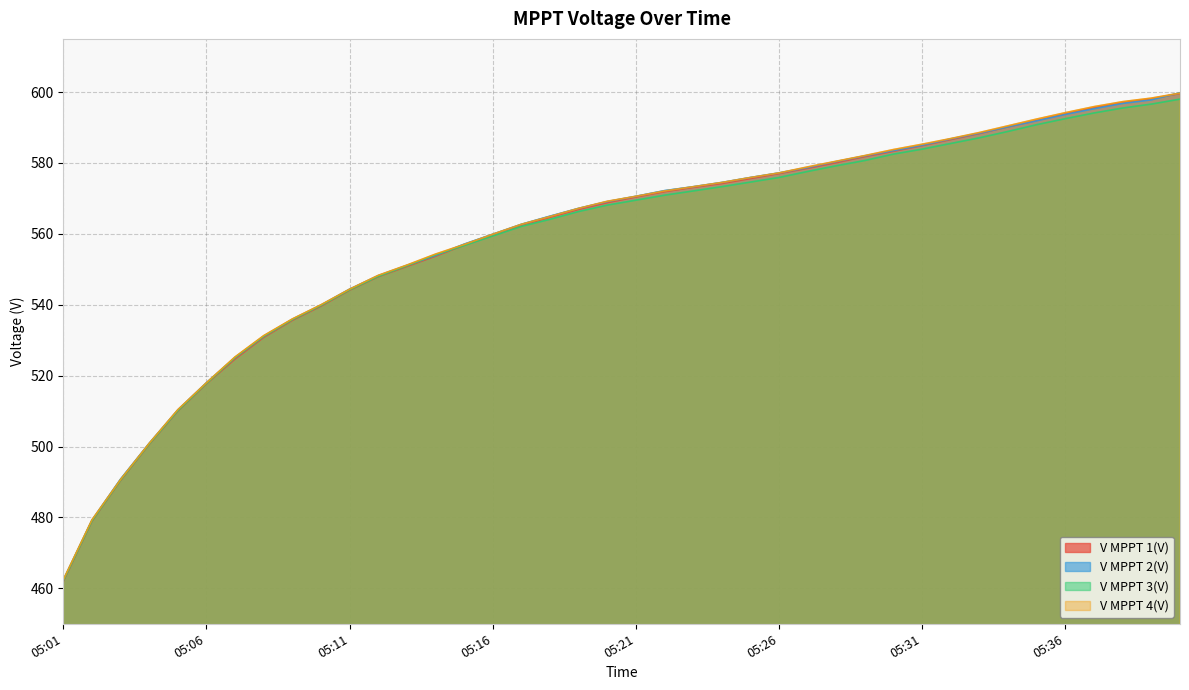

What is the sum of all V MPPT 2(V) values?

22366.1